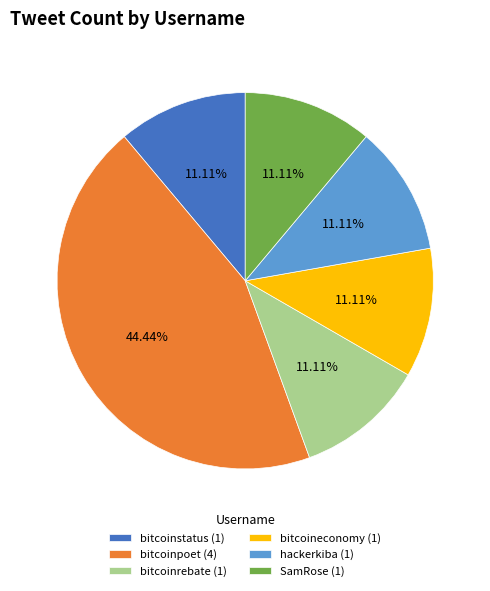

To the nearest percent, what is the average slice percentage?

17%